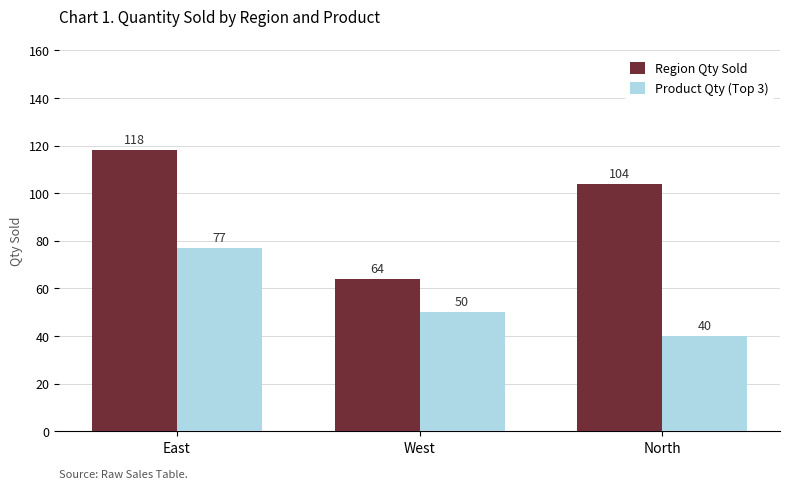

How many Product Qty (Top 3) values are between 40 and 77?

3